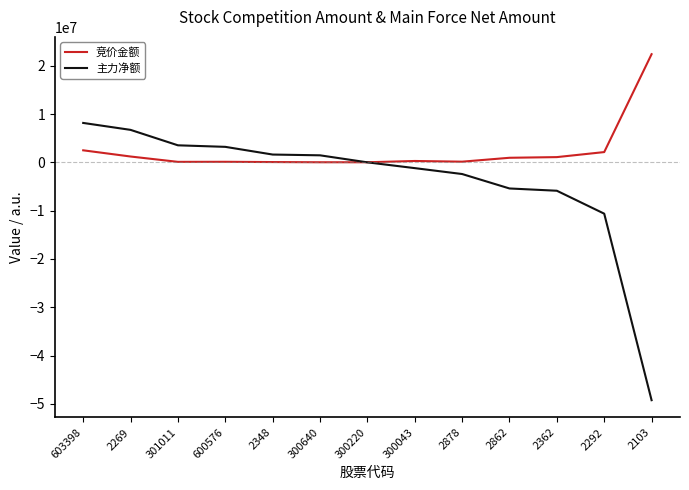

What is the lowest value of the 竞价金额 series?

17020